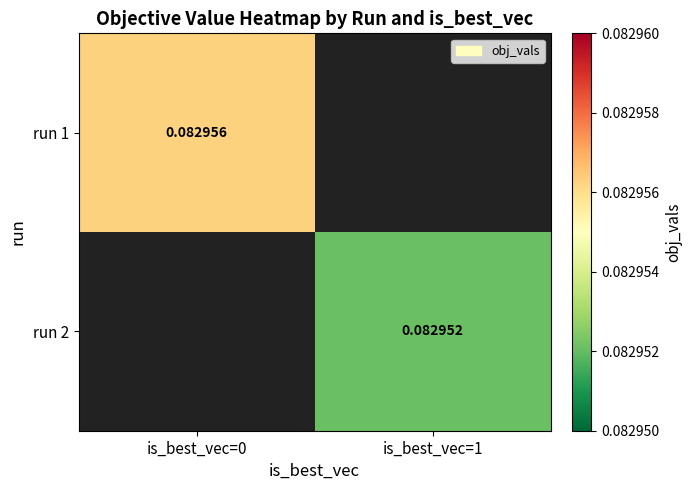

Which category has the highest value in the run 2 series?

is_best_vec=0